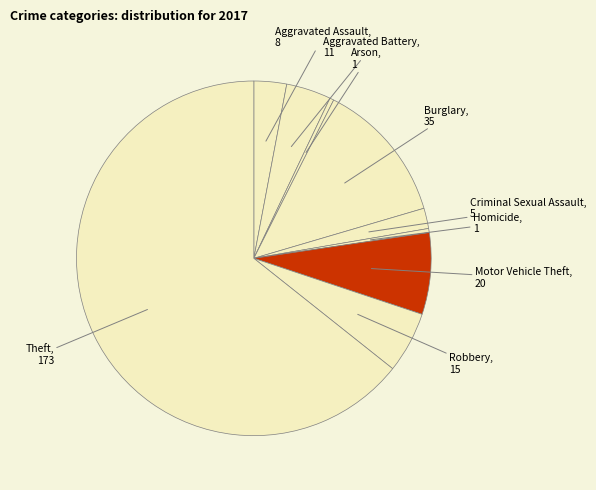

Which category has the biggest portion of the pie?

Theft